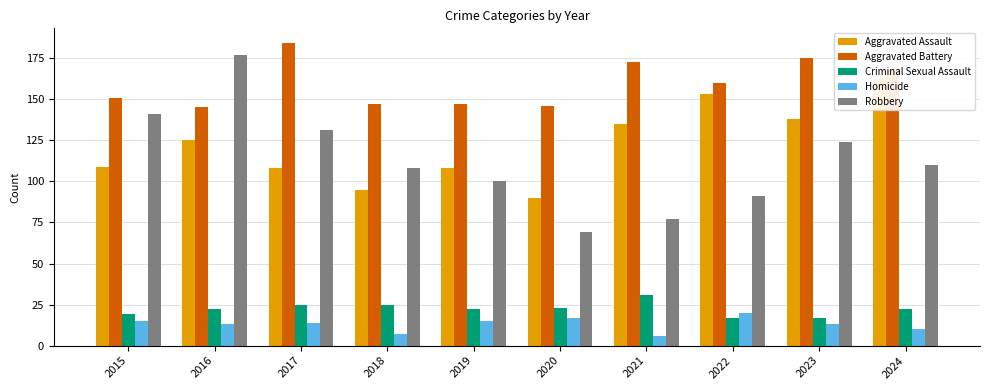

What is the value of the Homicide bar at the 6th from the left?

17